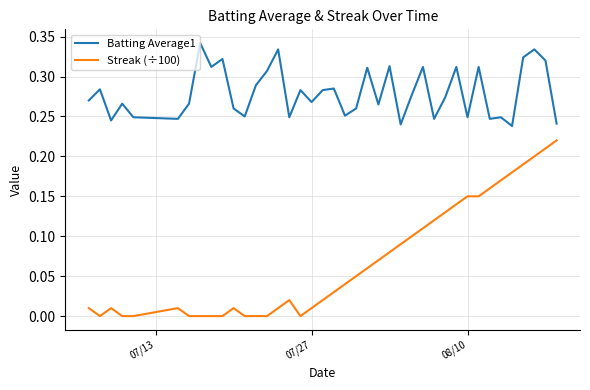

True or false: Streak (÷100) and Batting Average1 cross at least once.

False